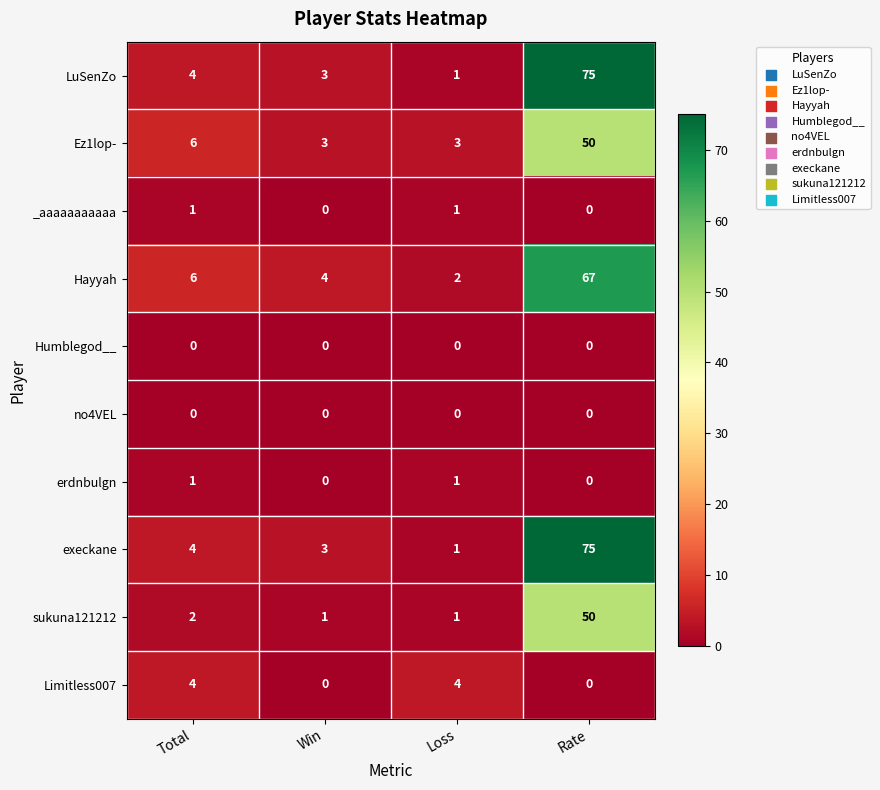

How many Limitless007 values are between 0 and 4?

4